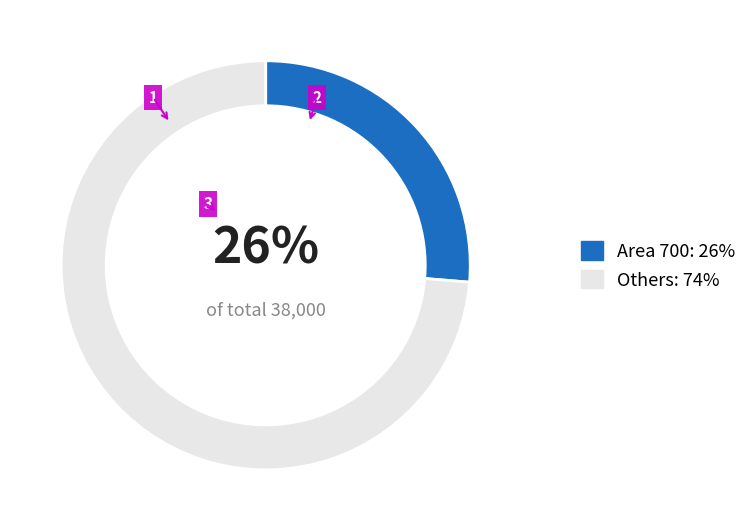

Combined, do Others: 74% and Area 700: 26% account for over 50%?

Yes